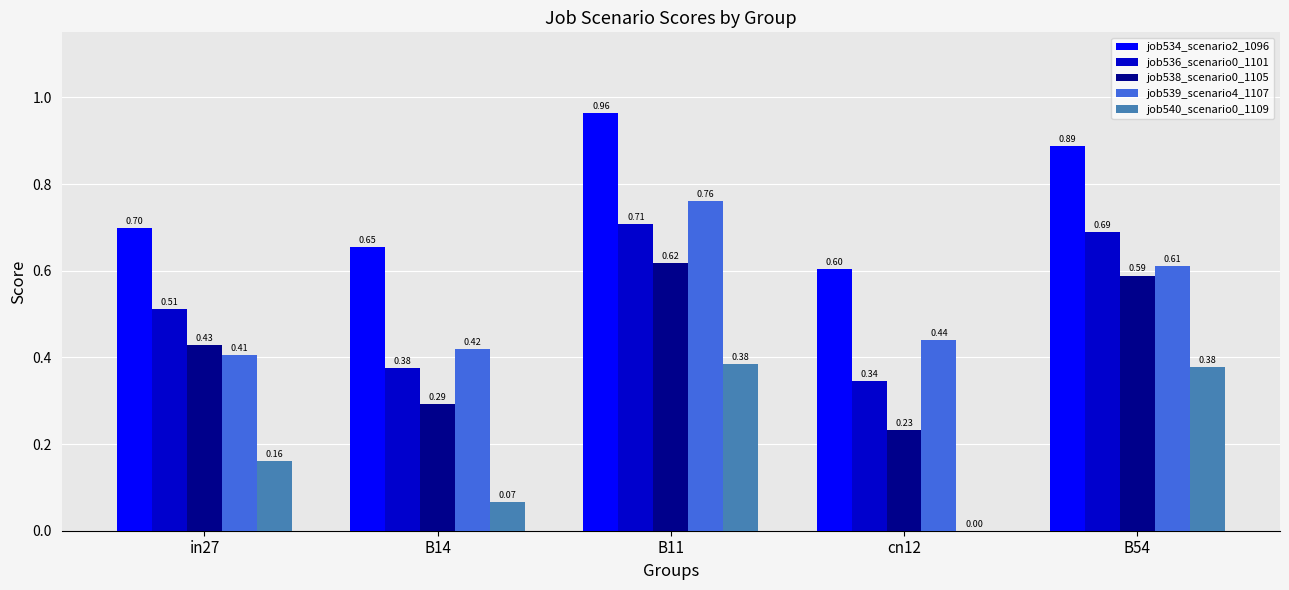

Which series has the largest total across all categories?

job534_scenario2_1096